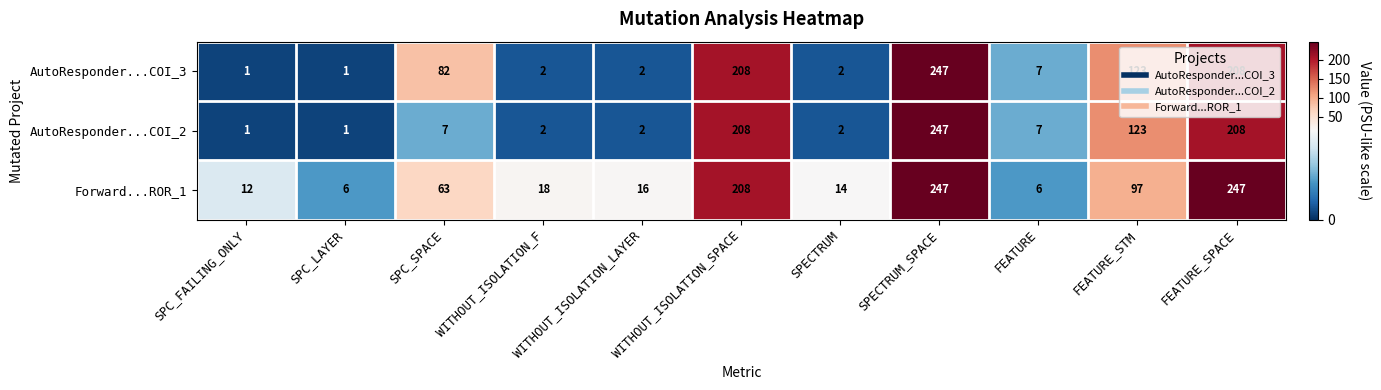

What is the highest value of the AutoResponder...COI_2 series?

247